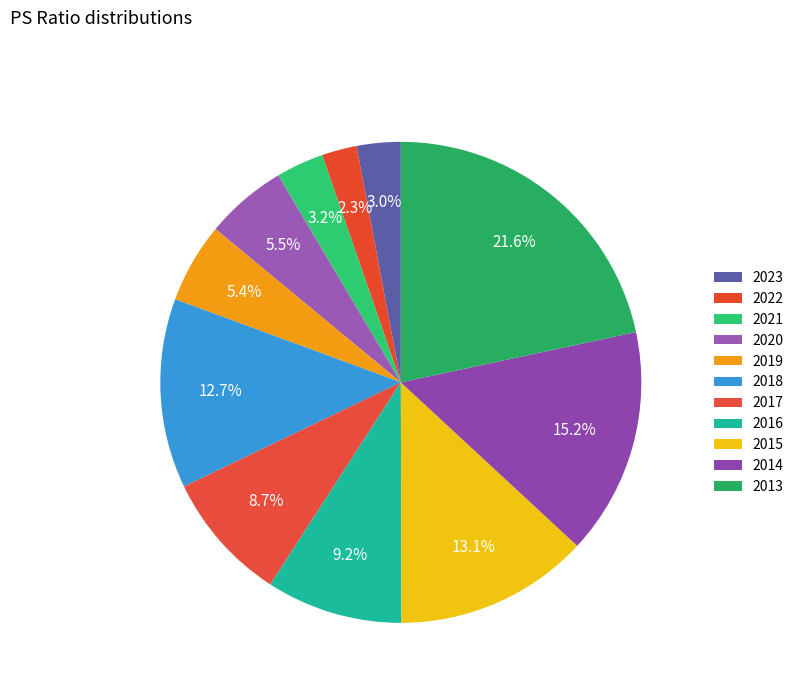

To the nearest percent, what is the combined percentage of 2023 and 2014?

18%